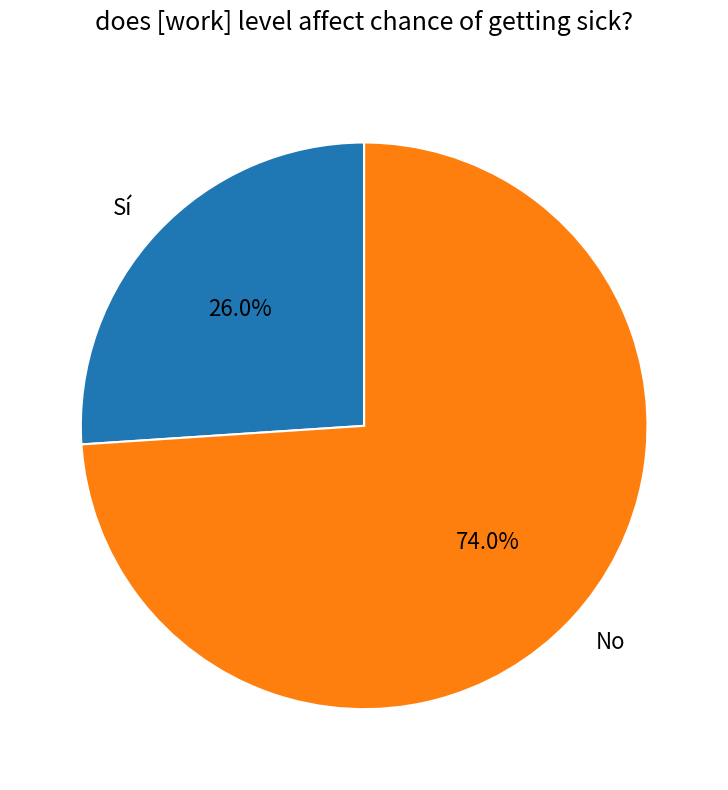

Count the number of slices in the pie.

2